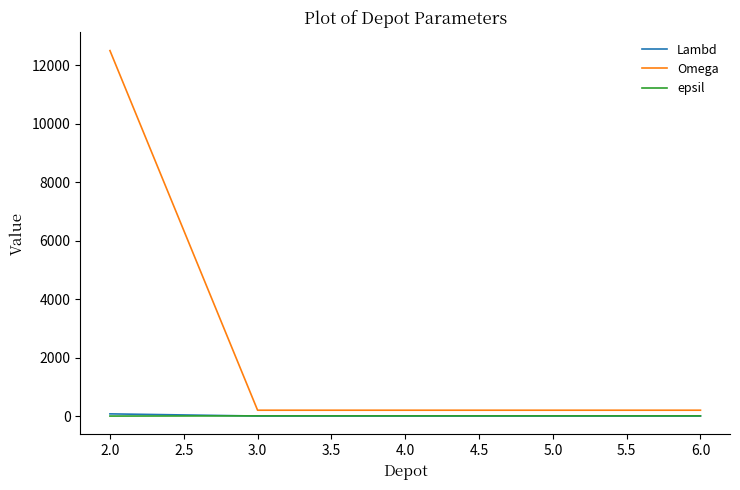

What is the greatest value displayed?

12500